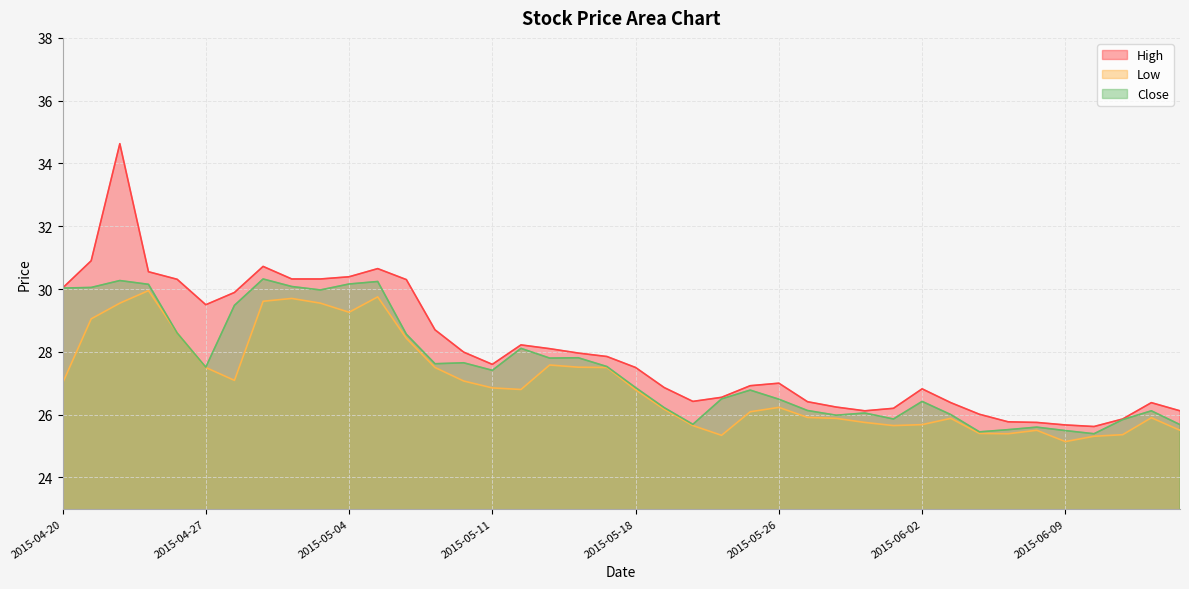

What is the sum of the High values at 2015-05-28 and 2015-05-06?

56.5